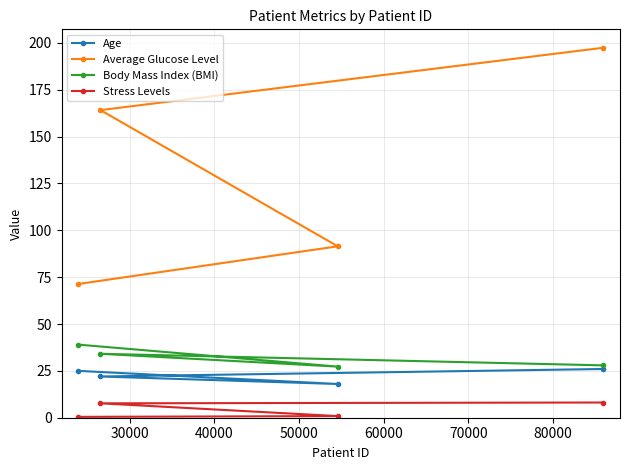

What is the sum of all Average Glucose Level values?

524.4